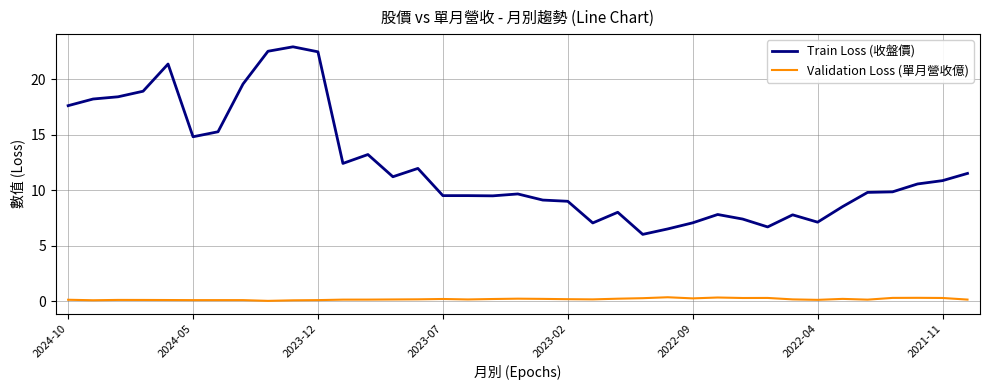

Does the chart have visible grid lines?

Yes